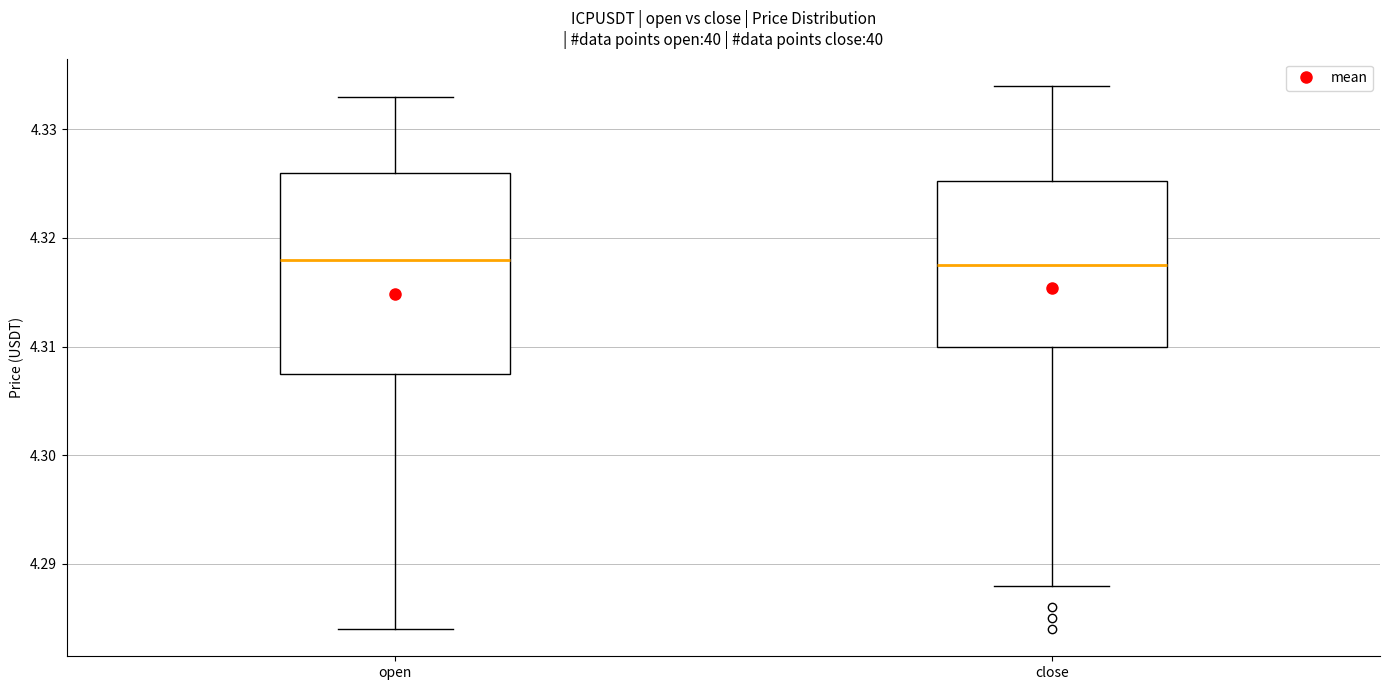

Comparing the boxes themselves (not the whiskers), which one is the tallest?

open